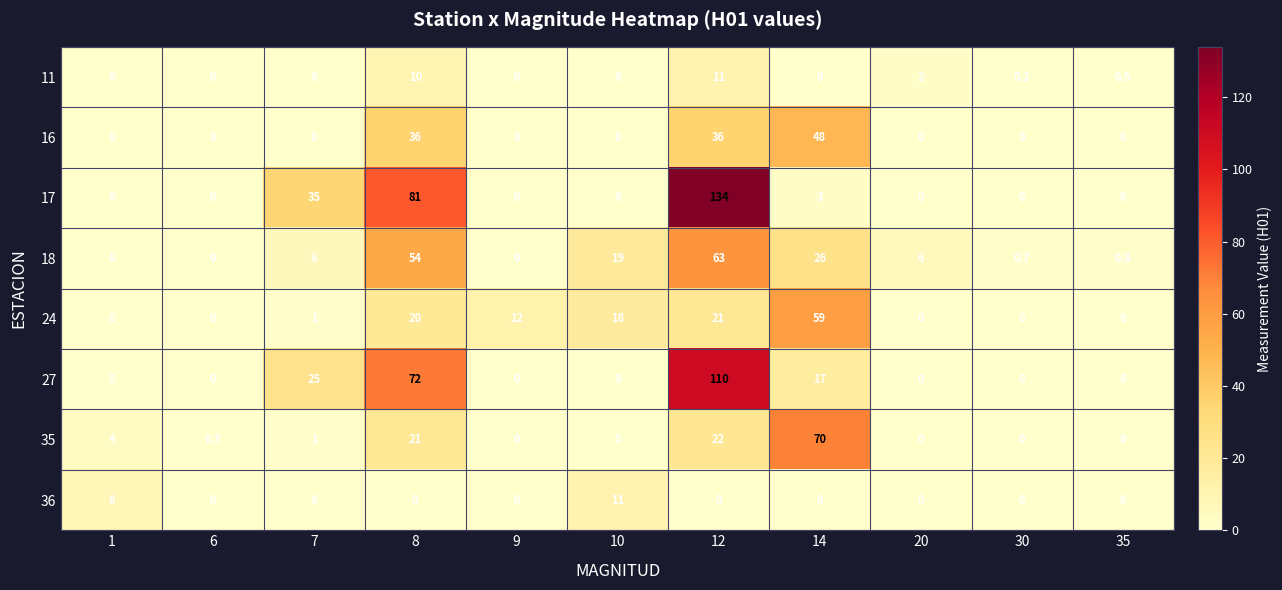

At which category does the chart reach its peak across all series?

12